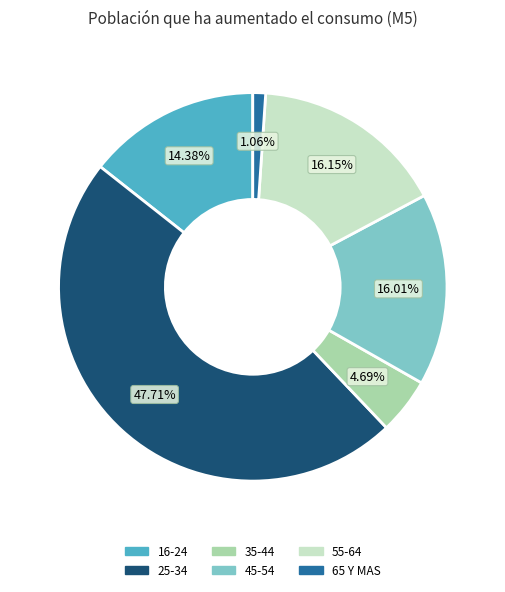

What is the total percentage of 25-34 and 45-54?

63.7%